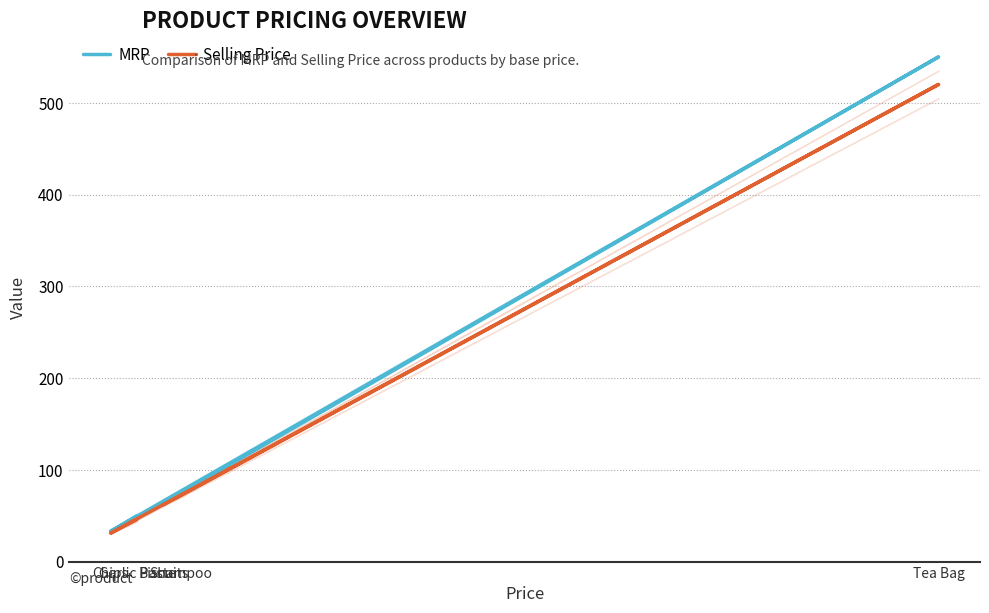

Which series has the largest range (max minus min)?

MRP